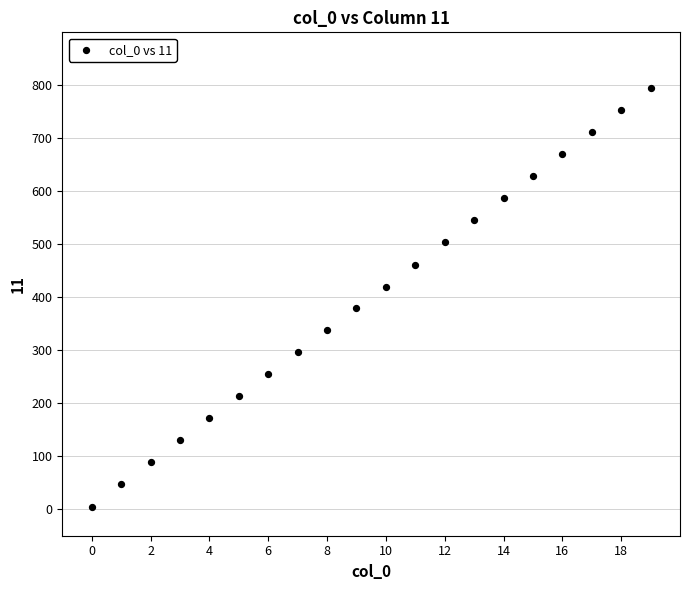

What is the range of Y values (max minus min)?

790.2